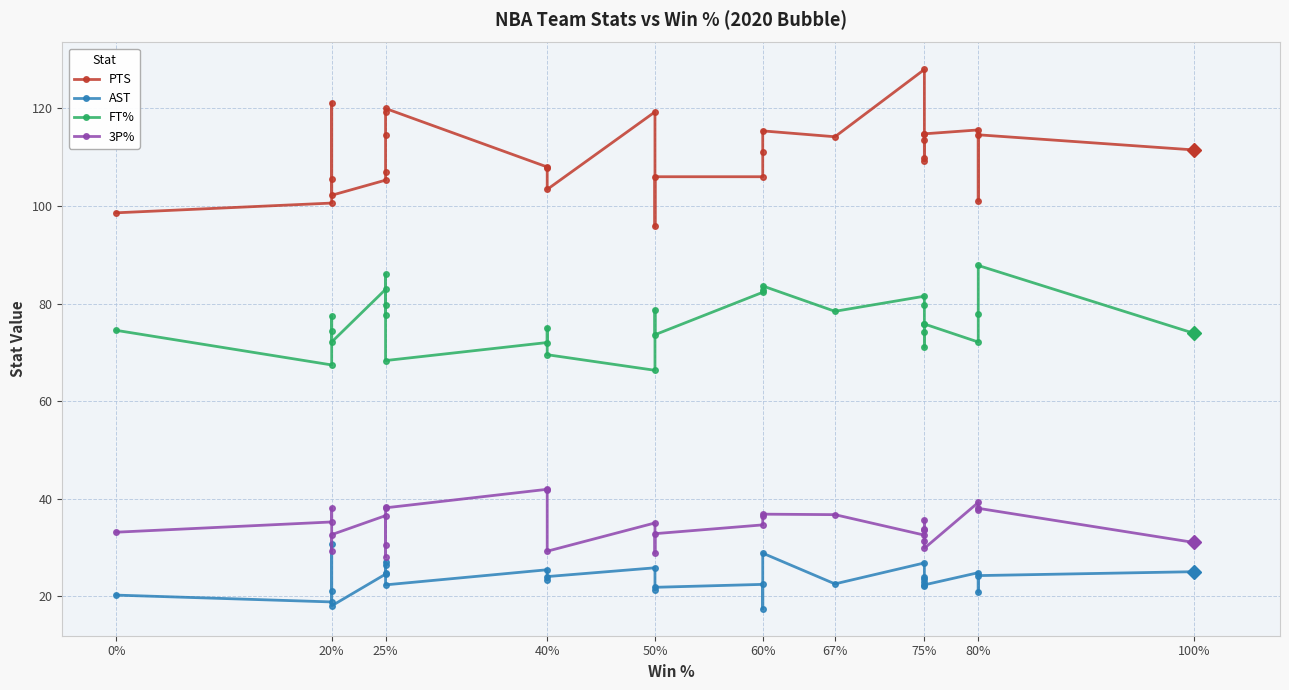

In PTS, how many points are higher than both neighbors (excluding endpoints)?

8